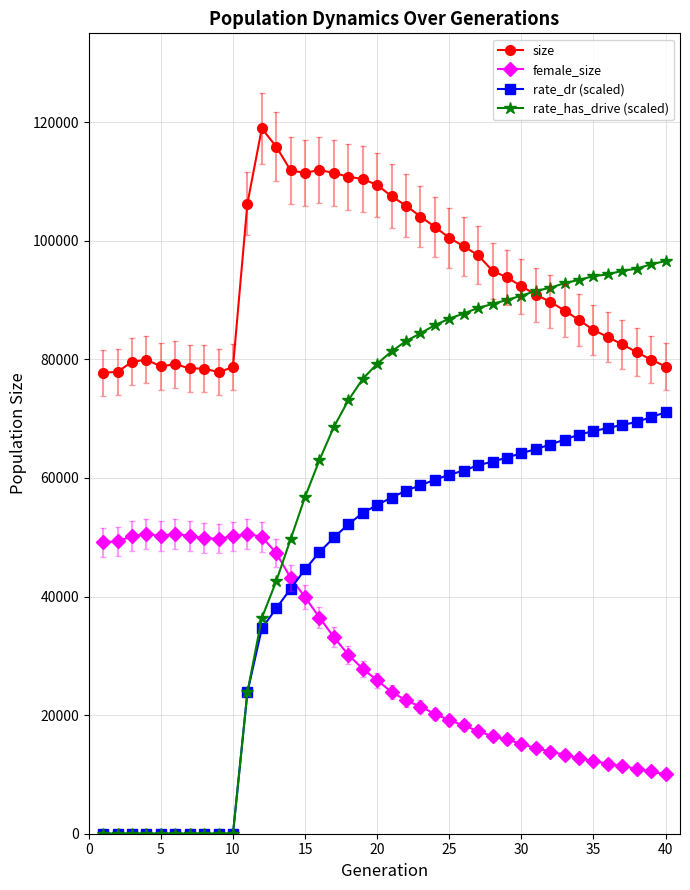

True or false: size and female_size intersect in this chart.

False